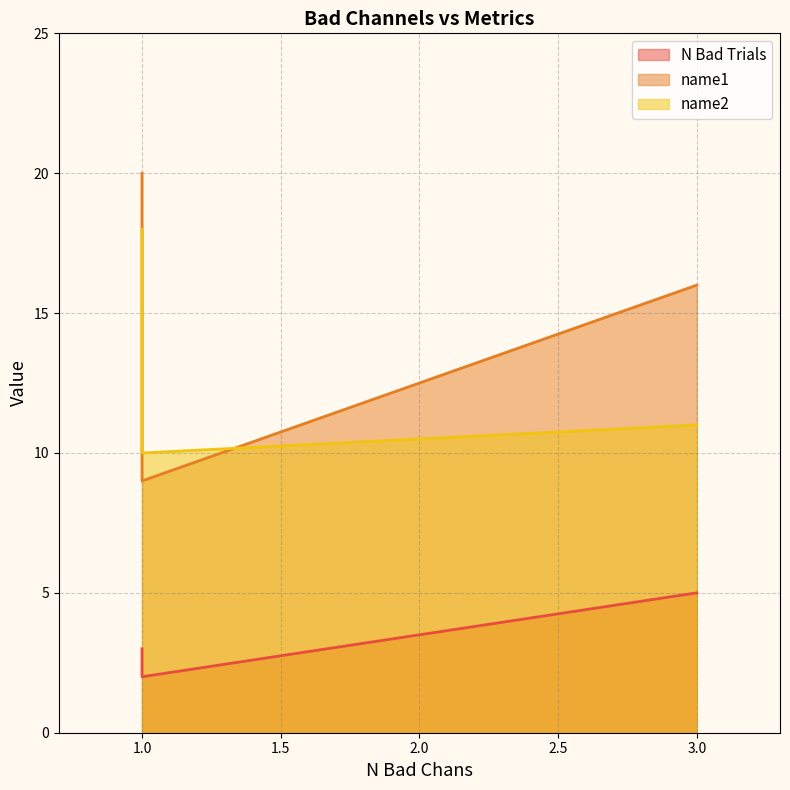

What is the value of the N Bad Trials point at the 3rd from the left?

5